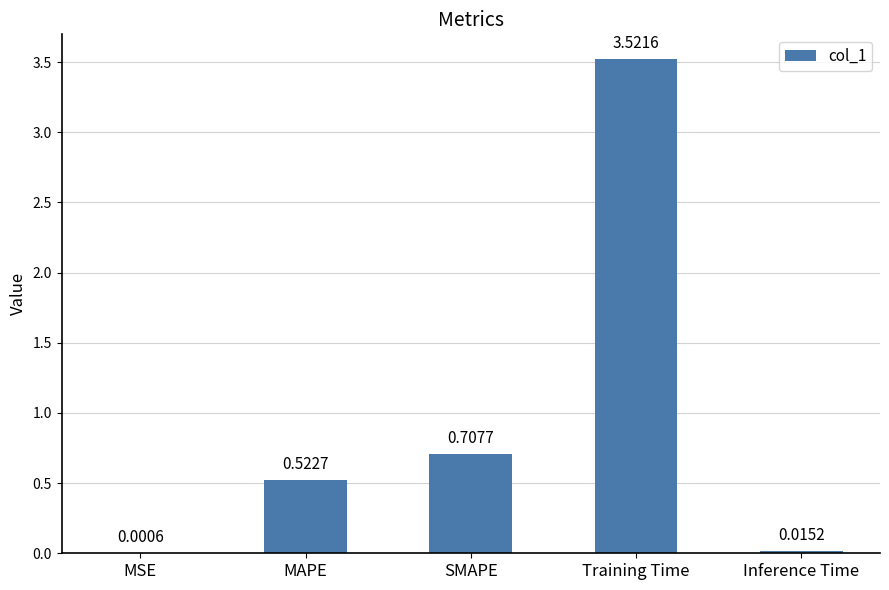

Which label corresponds to the largest value in the chart?

Training Time